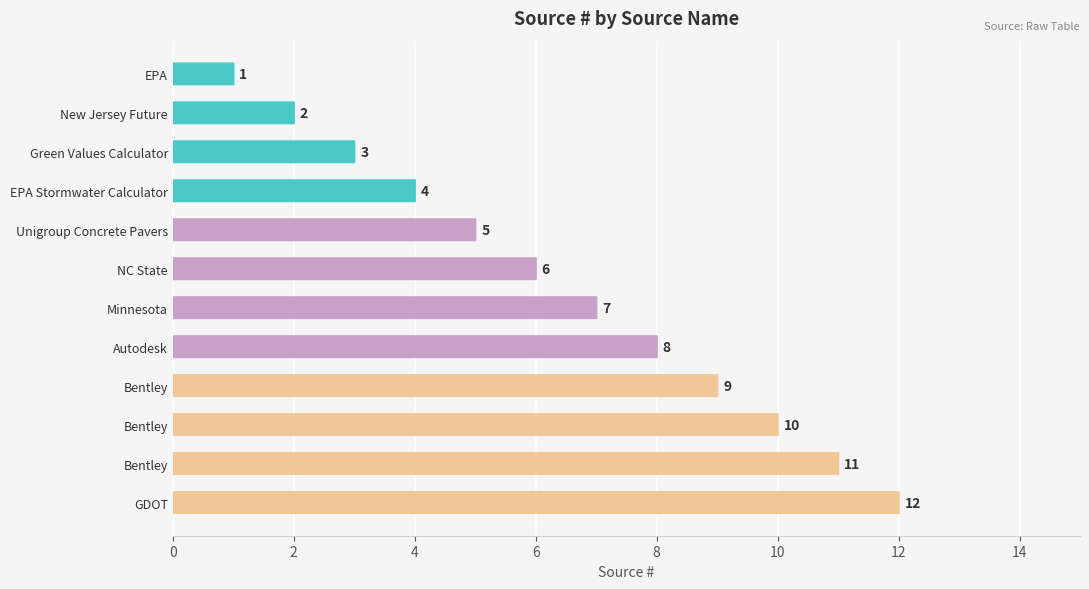

What is the average value?

6